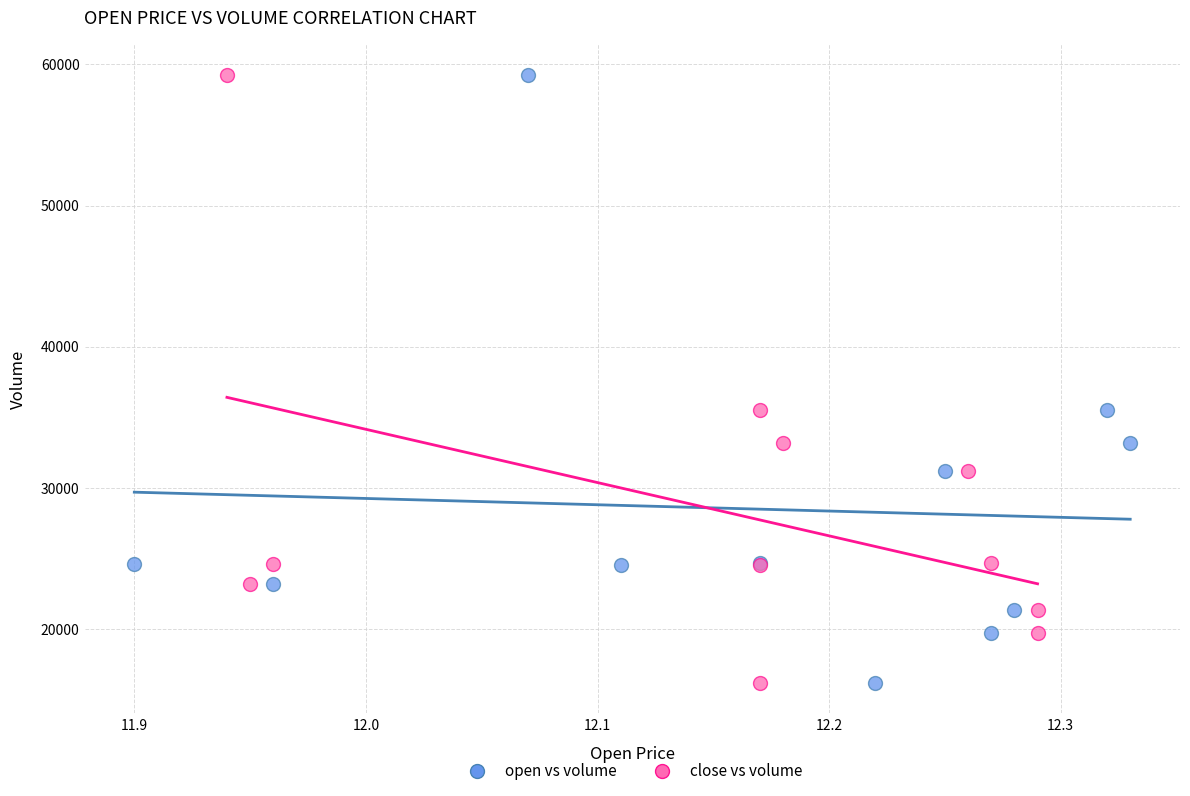

What are all the series names shown in the legend?

open vs volume, close vs volume